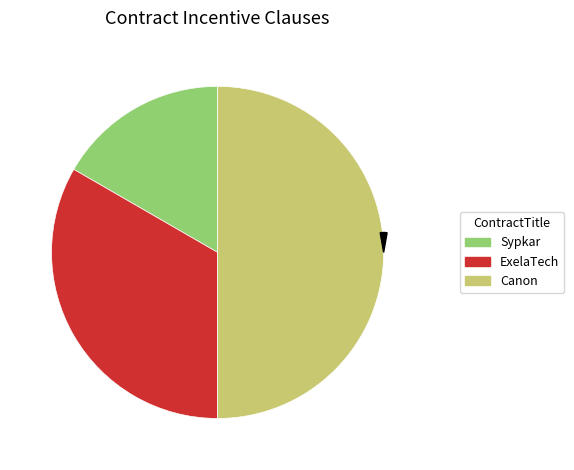

What portion of the pie excludes ExelaTech?

66.7%